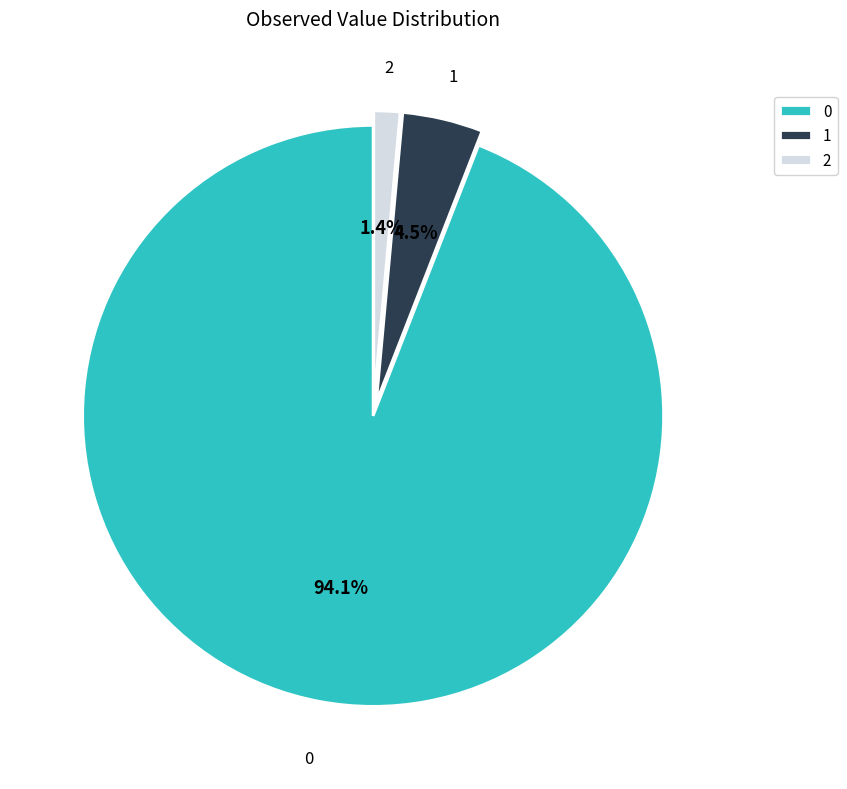

Combined, do 0 and 2 account for over 50%?

Yes